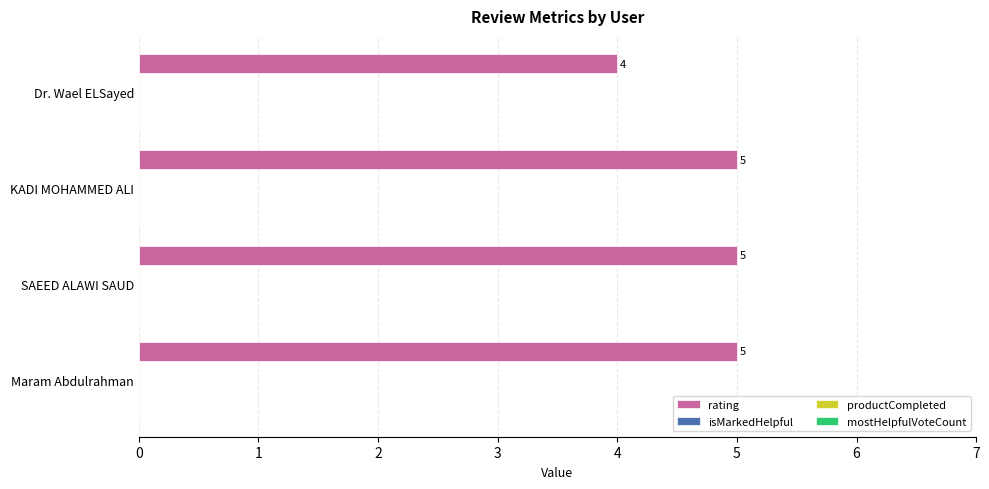

Reading top to bottom, list all the values displayed in this chart.

4	5	5	5